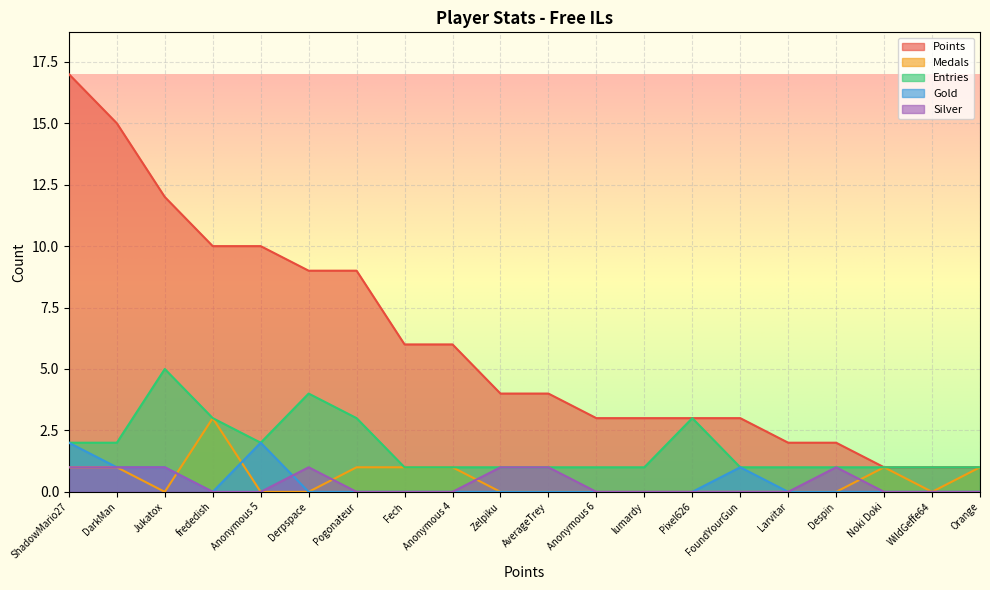

What is the lowest value of the Points series?

1